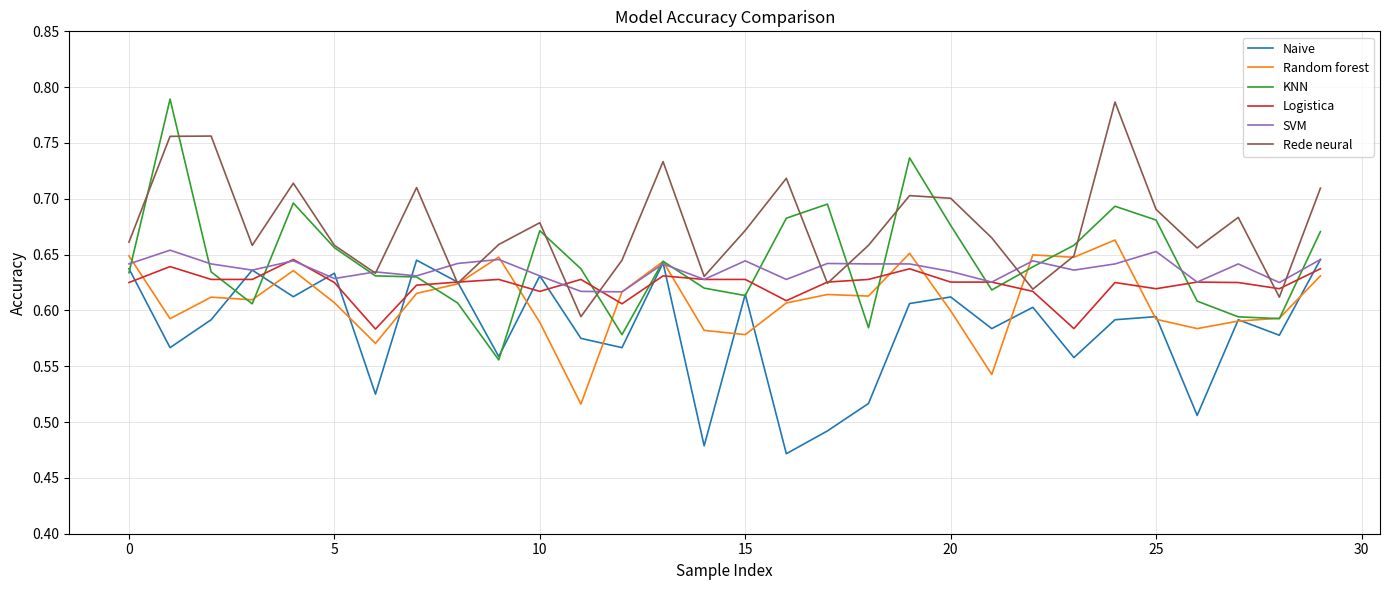

Which series has the largest range (max minus min)?

KNN